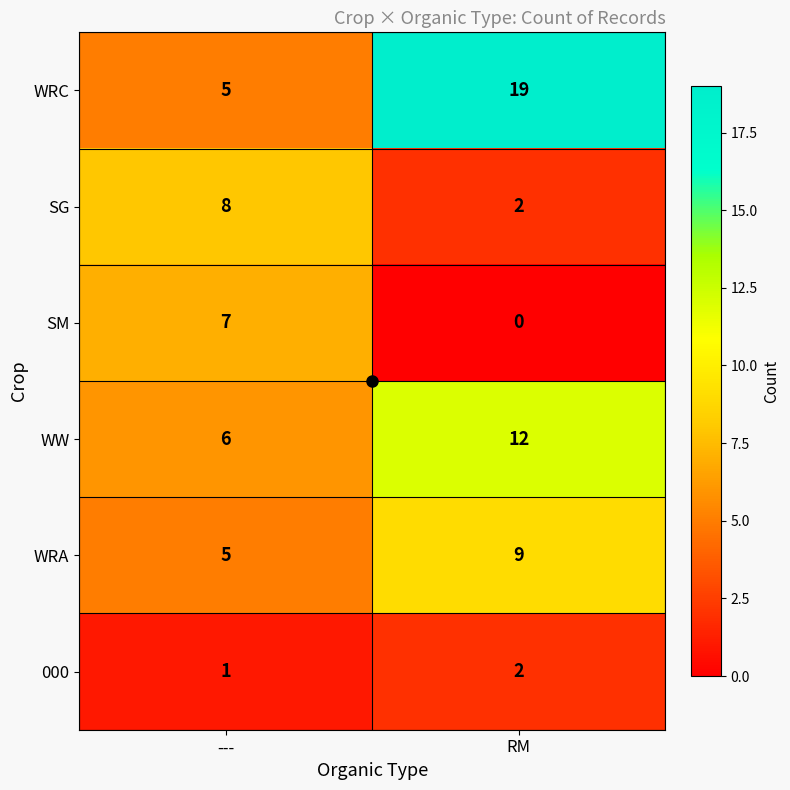

Count the number of data series in this chart.

6